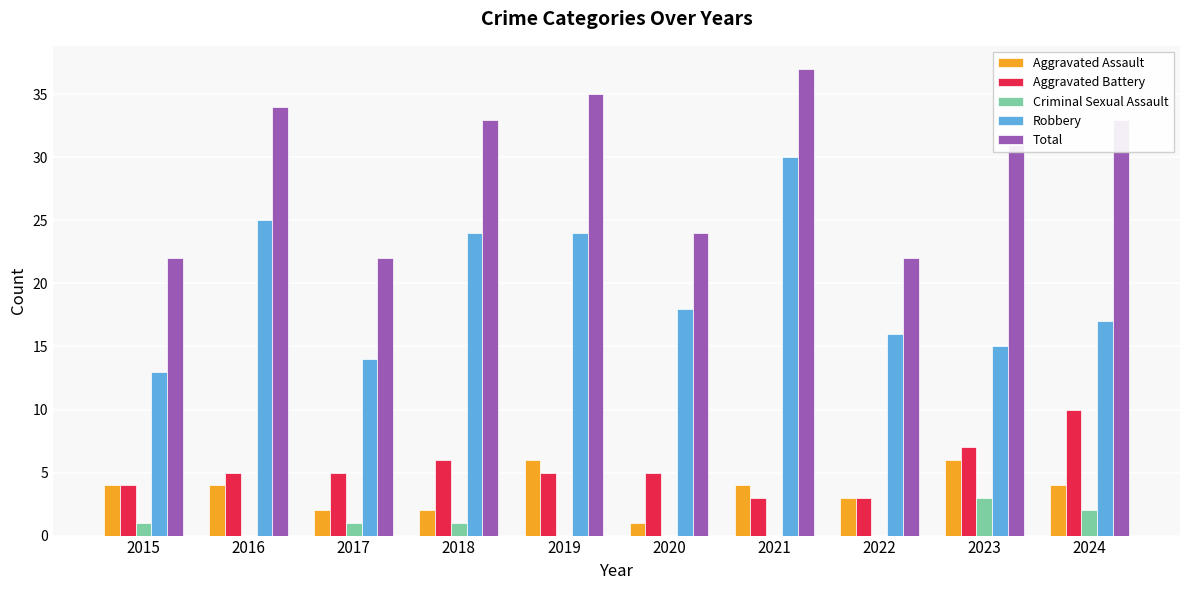

What is the sum of all Robbery values?

196